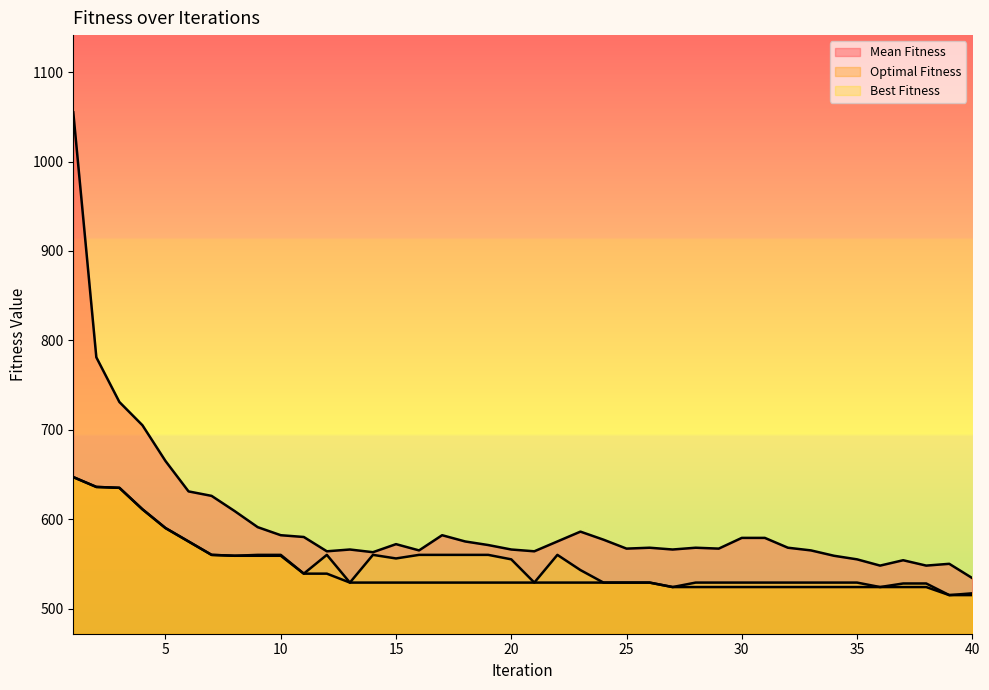

Which series has the widest spread of values?

Mean Fitness